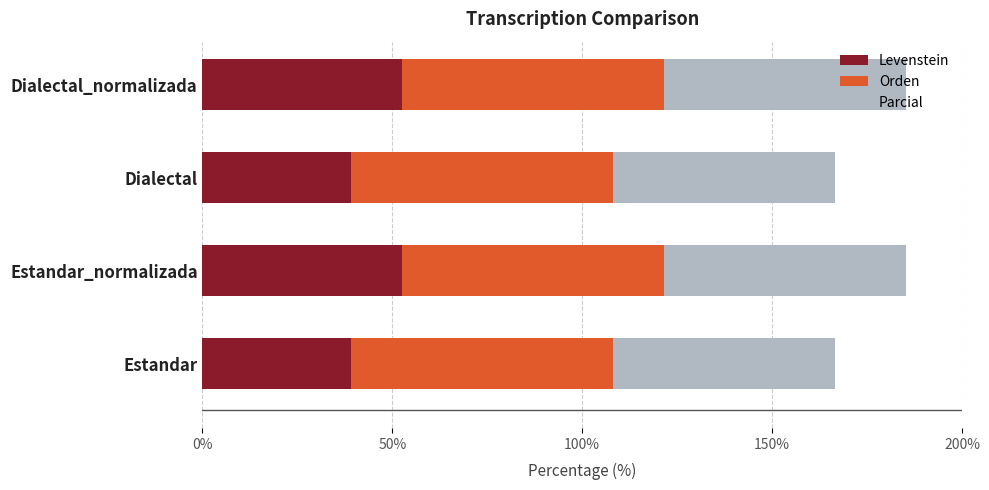

What is the total value across all series at Estandar_normalizada?

185.2